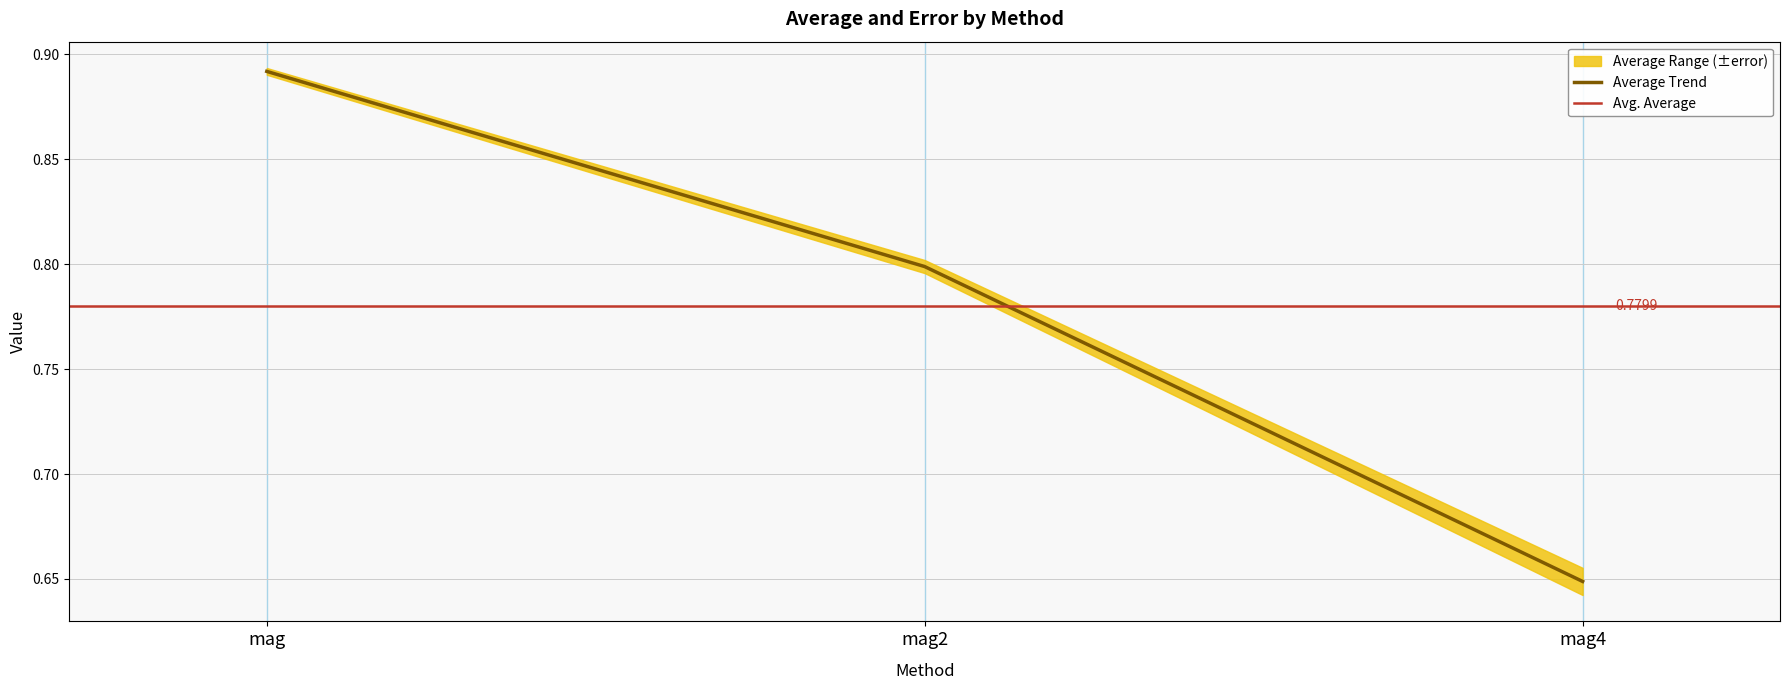

What is the approximate value at mag?

0.9